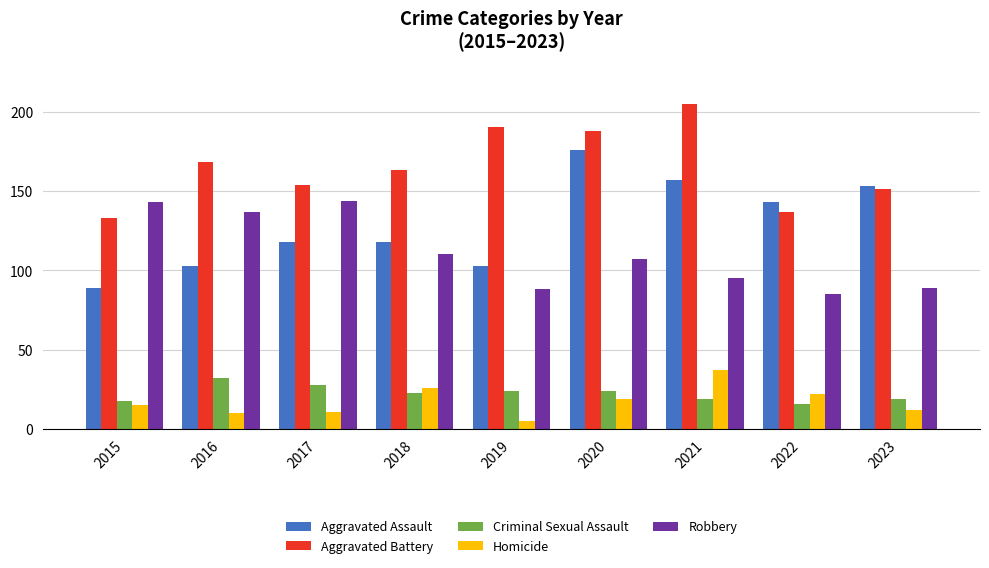

Which series has the largest total across all categories?

Aggravated Battery